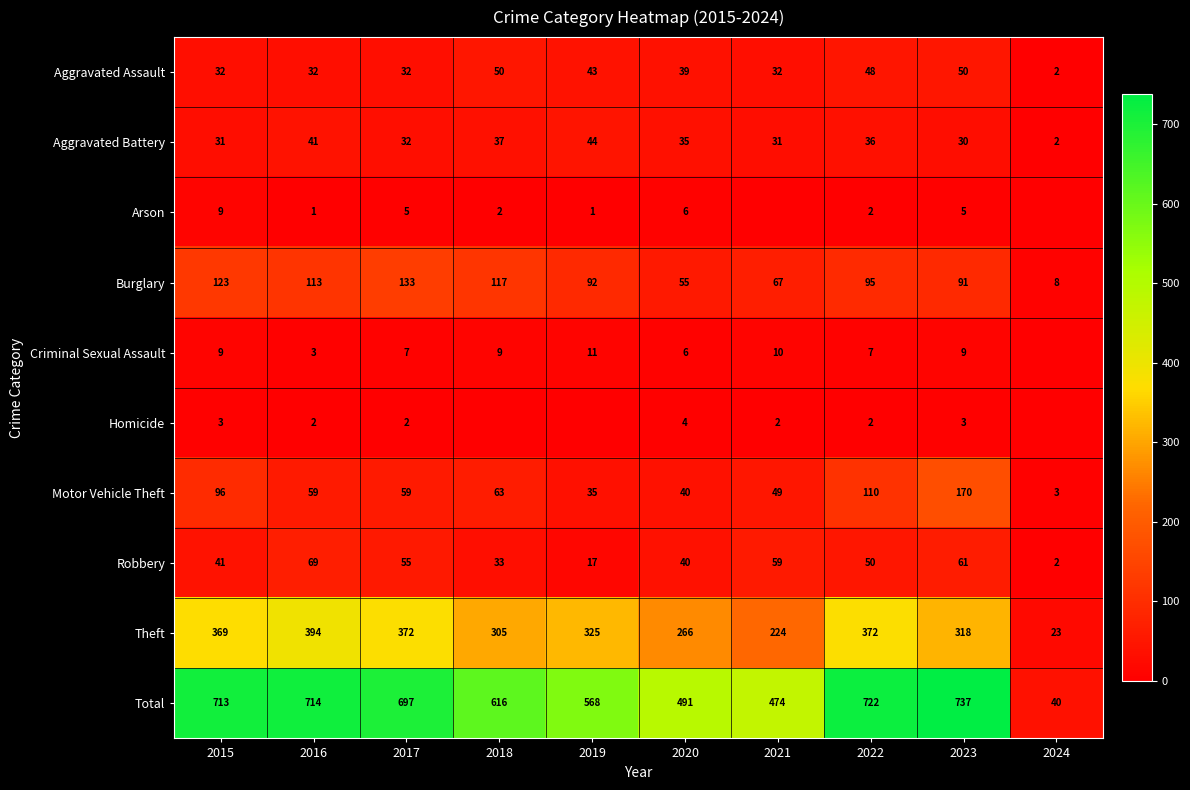

Between 2015 and 2021, which is larger?

2015